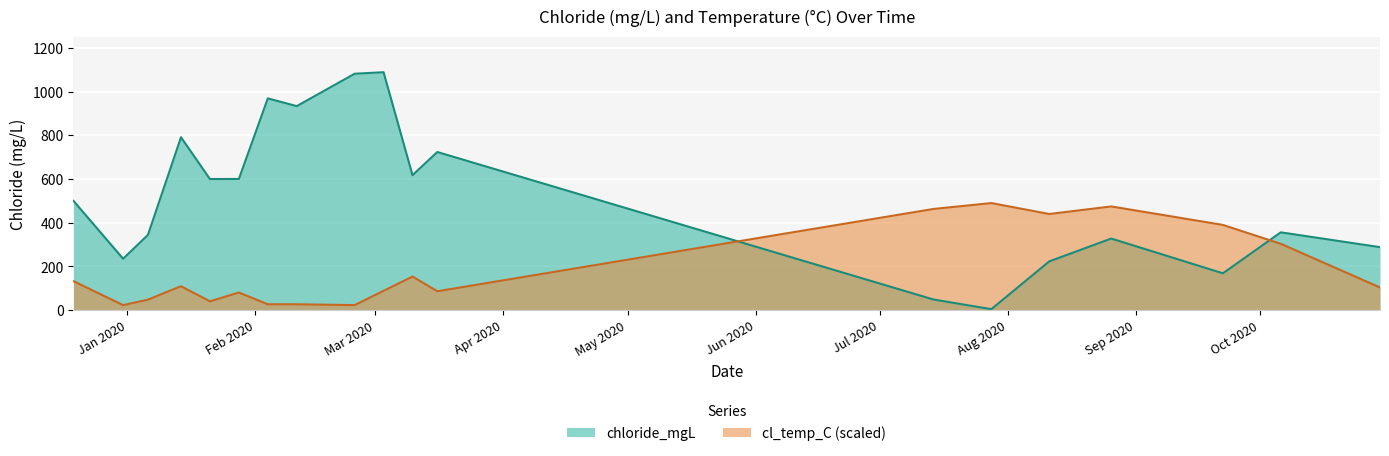

What position from the right is 2020-02-11?

12